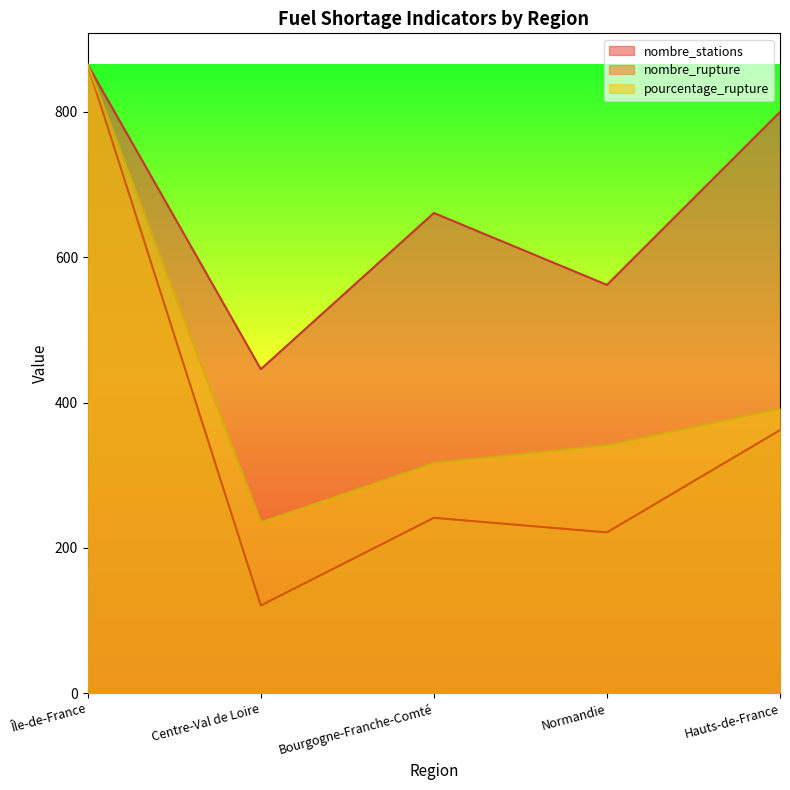

How many data points in nombre_stations are less than 661?

2